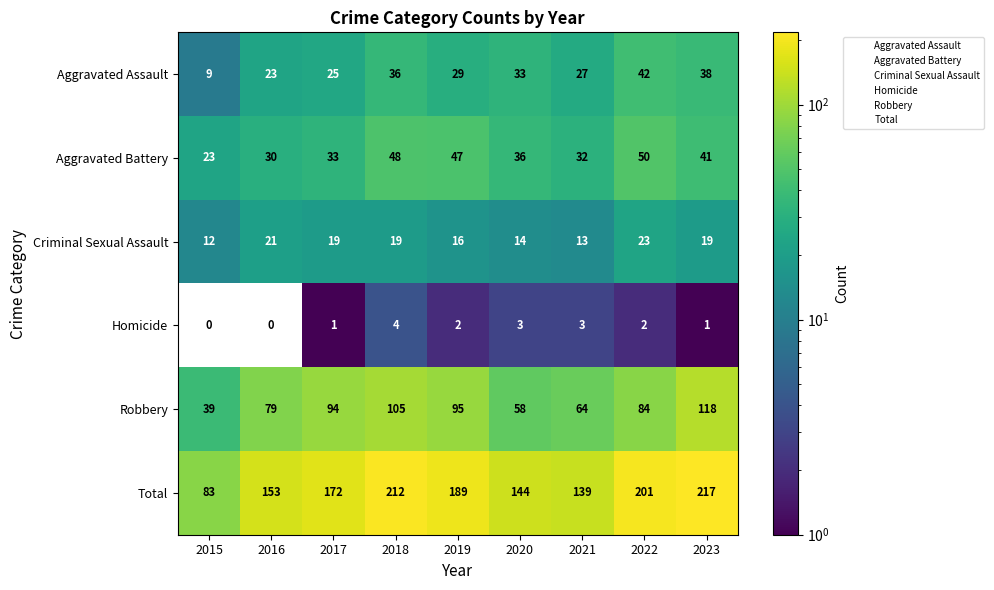

Which series has the largest total across all categories?

Total